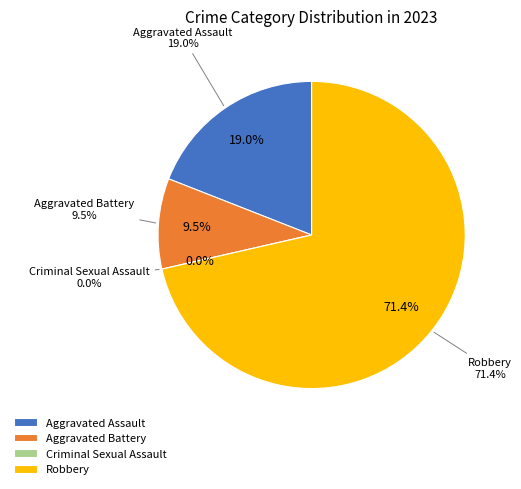

What is the change in value from Aggravated Battery to Criminal Sexual Assault?

-2